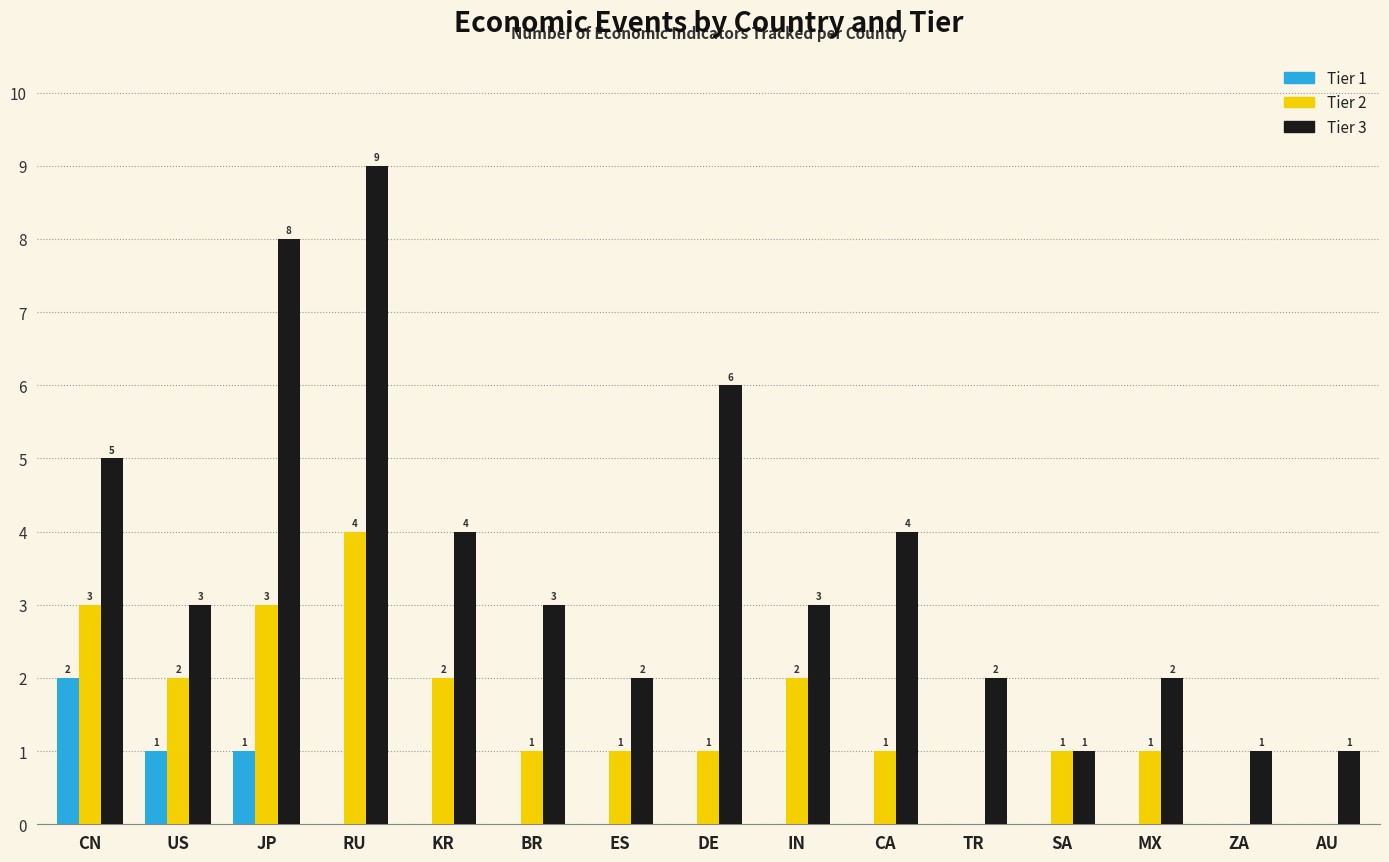

How many Tier 2 values are between 1 and 2?

9